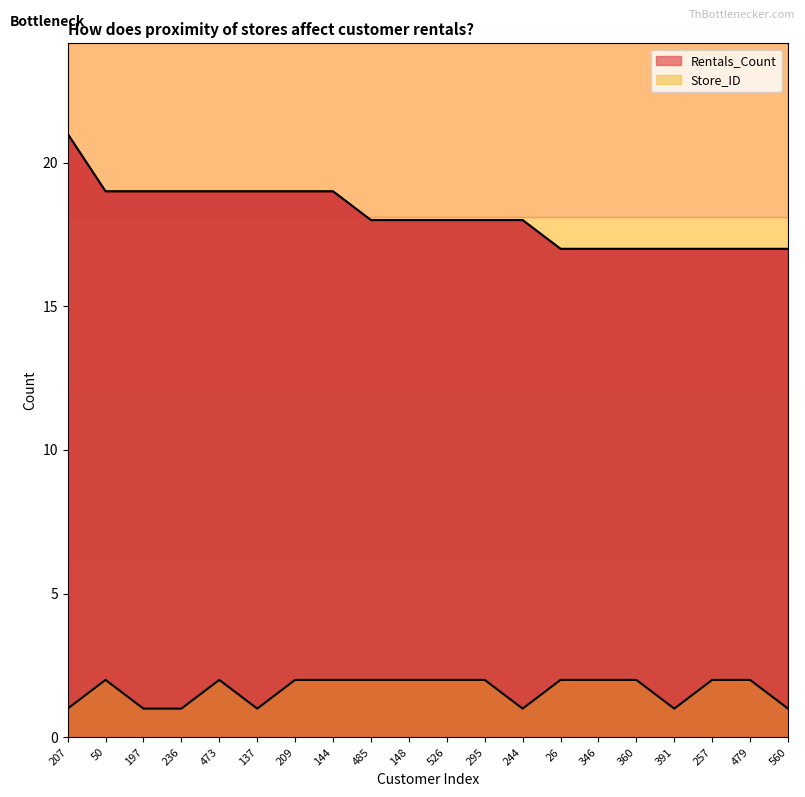

Does the chart have visible grid lines?

No